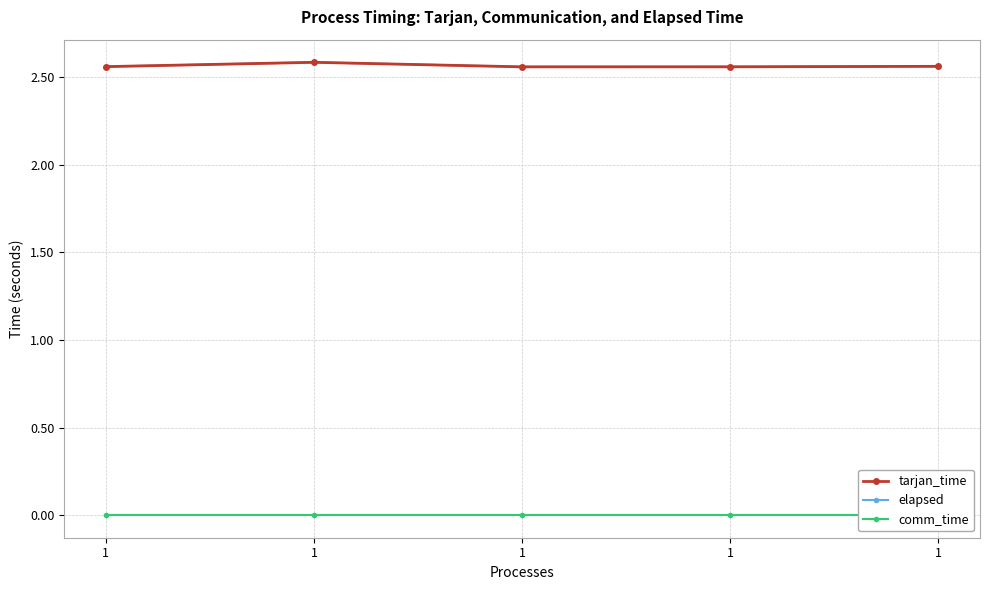

Reading left to right, extract all data points from this chart.

tarjan_time: 1=2.6	1=2.6	1=2.6	1=2.6	1=2.6
elapsed: 1=2.6	1=2.6	1=2.6	1=2.6	1=2.6
comm_time: 1=0.0	1=0.0	1=0.0	1=0.0	1=0.0